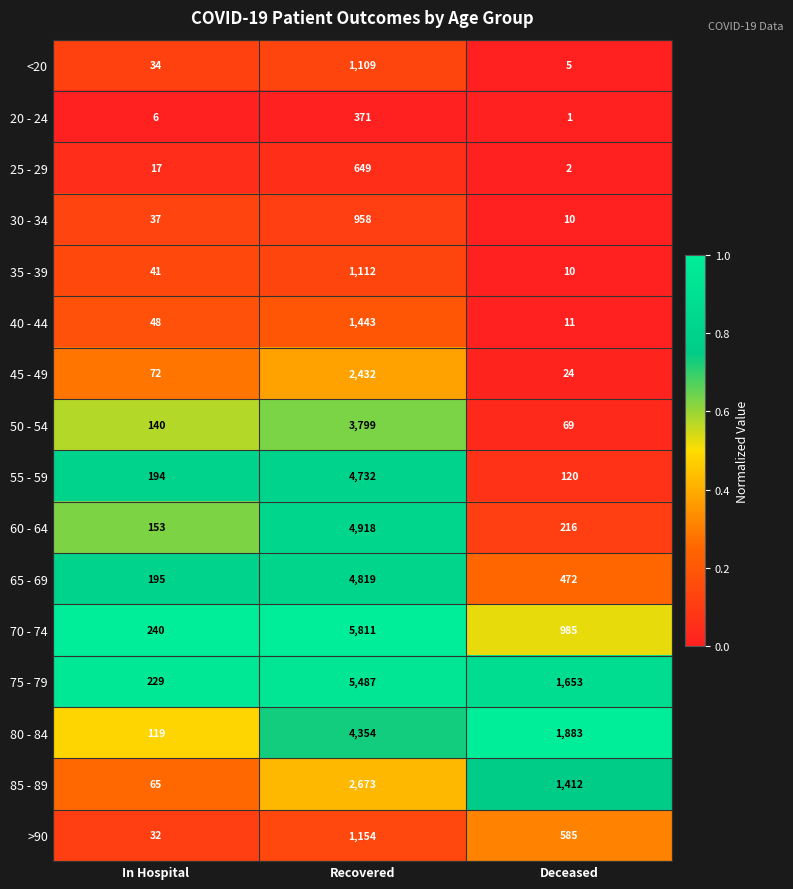

Which label corresponds to the largest value in the chart?

Recovered